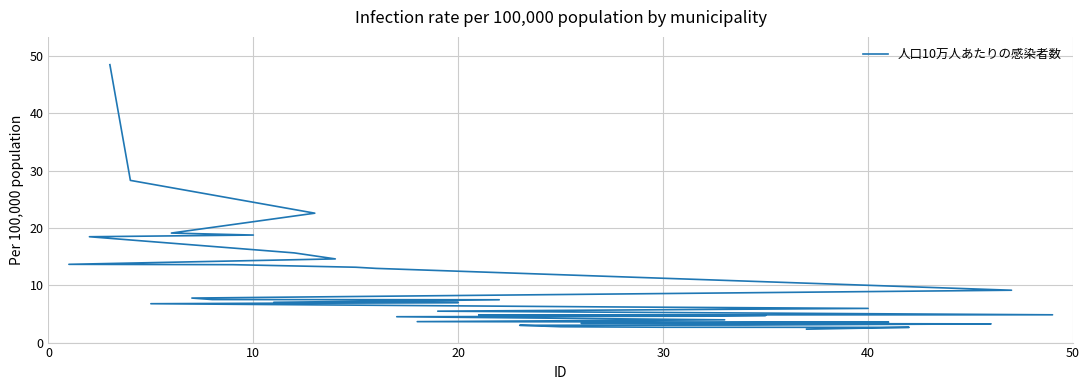

What is the minimum value shown in the chart?

2.3